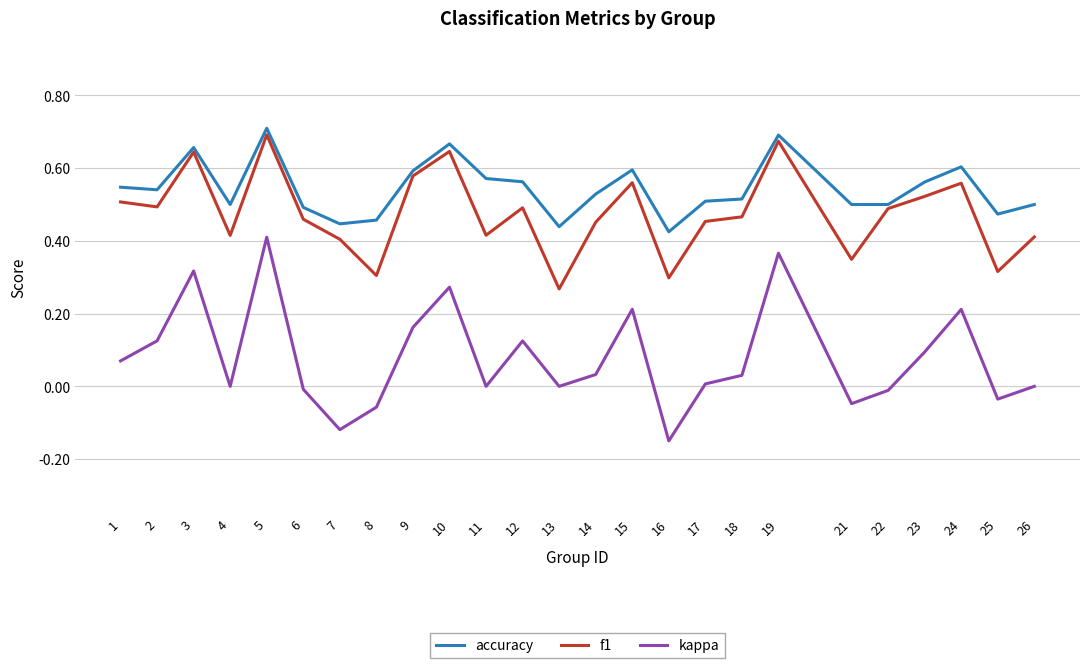

True or false: f1 has a value of 0.5 at 22.

True